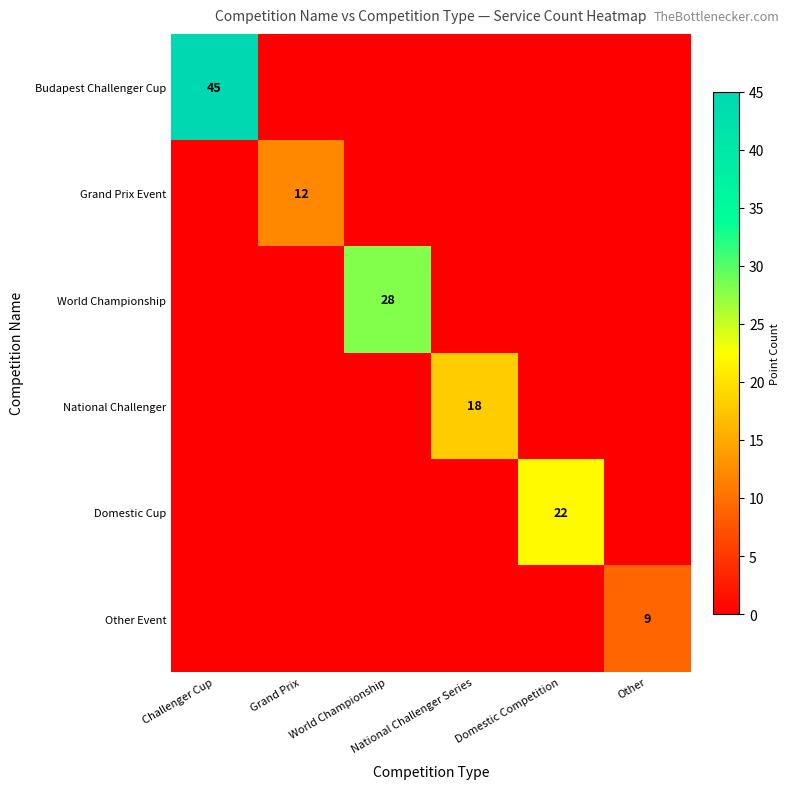

Which series has the largest total across all categories?

Budapest Challenger Cup